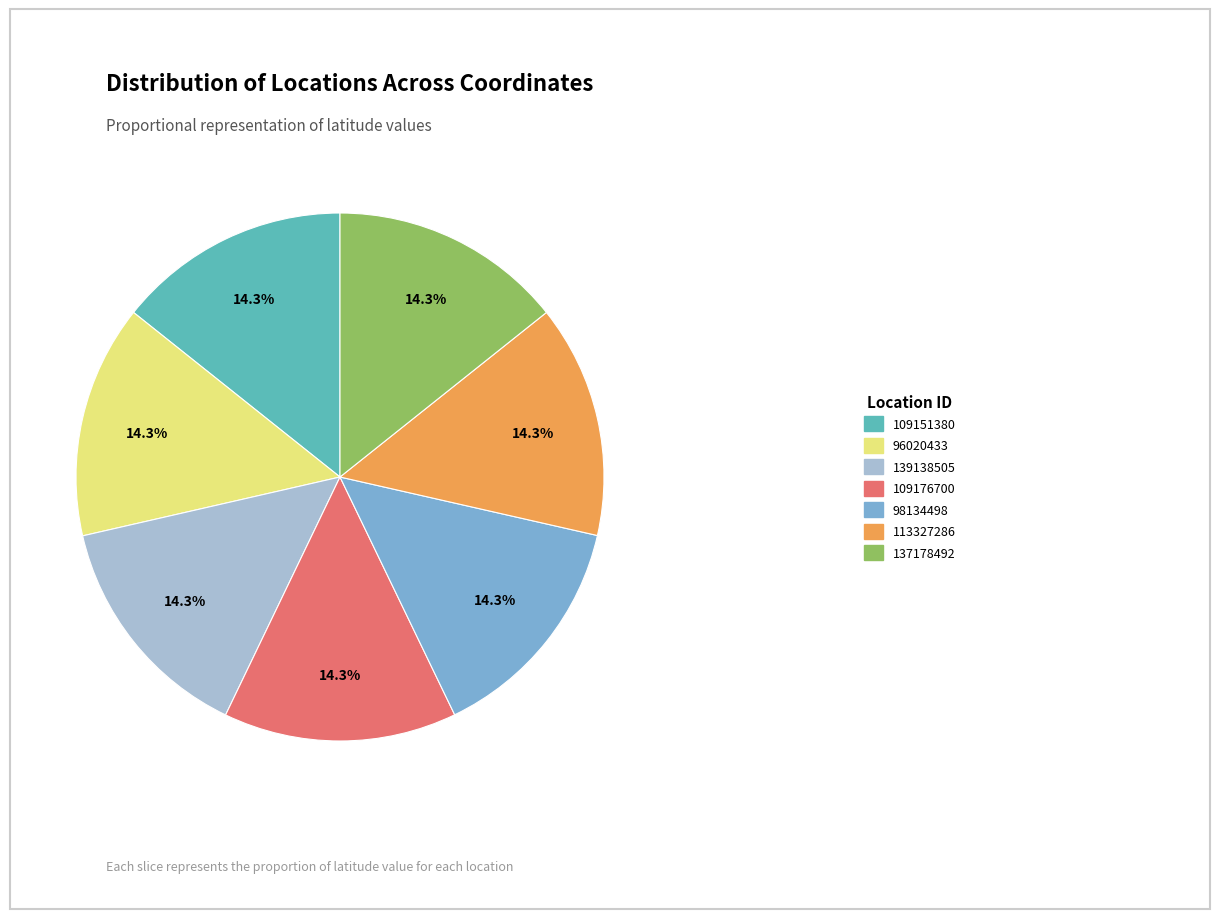

Is the sum of 139138505 and 109151380 greater than half?

No